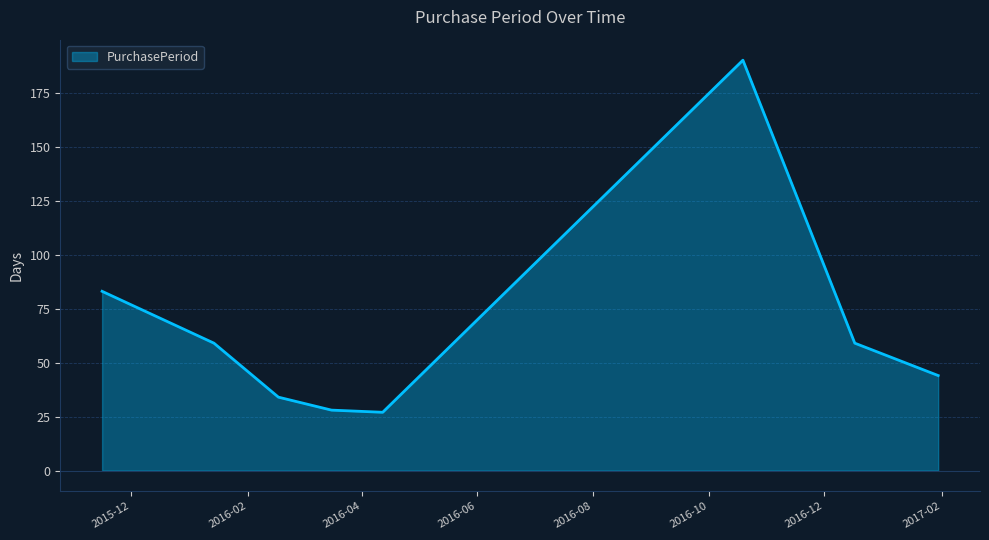

Count the number of categories in the chart.

8